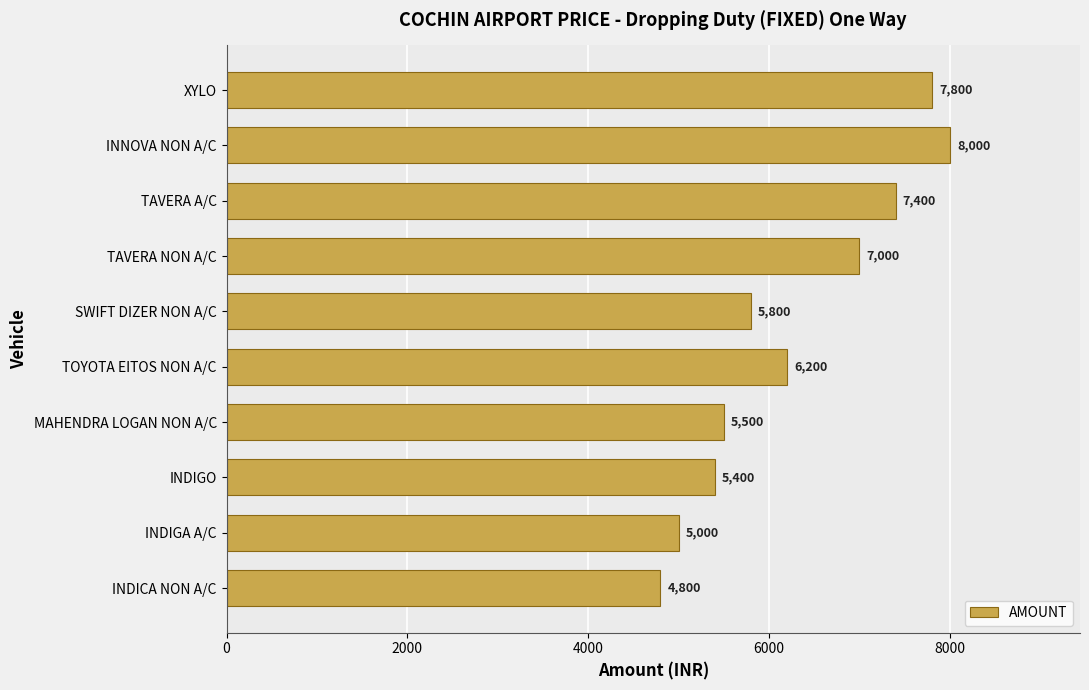

At which category does the chart reach its peak across all series?

INNOVA NON A/C